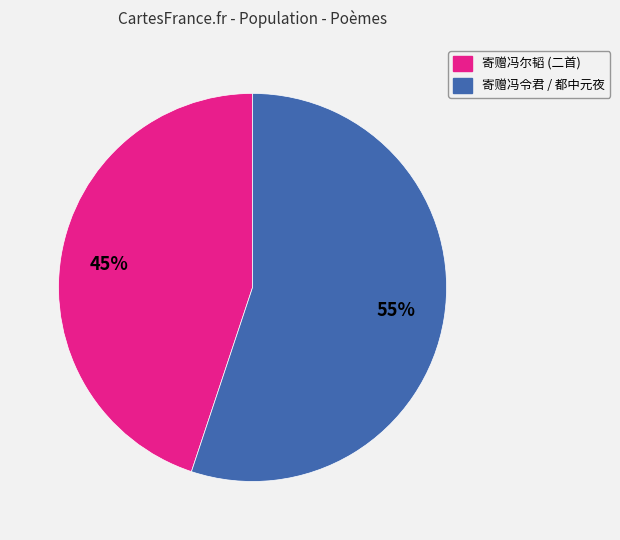

To the nearest percent, what is the difference between the largest and smallest slice percentages?

10%